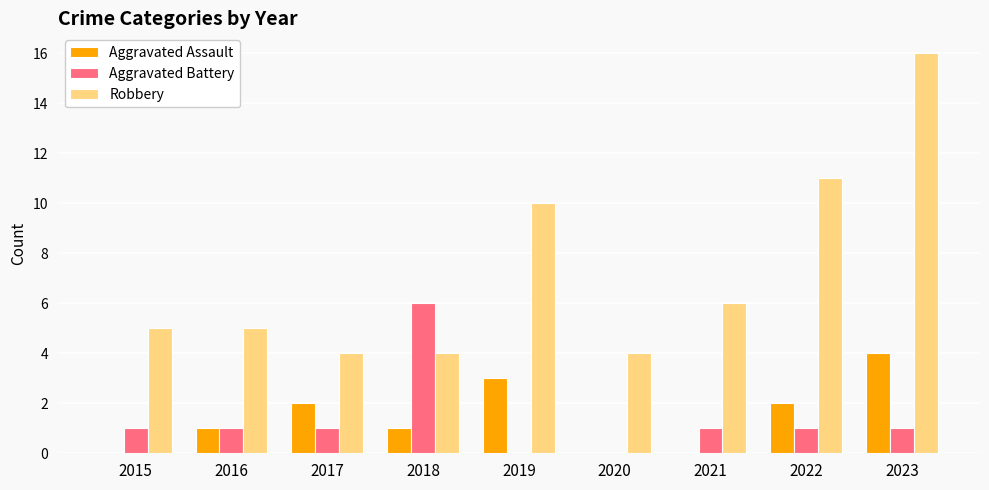

What is the highest value of the Aggravated Battery series?

6